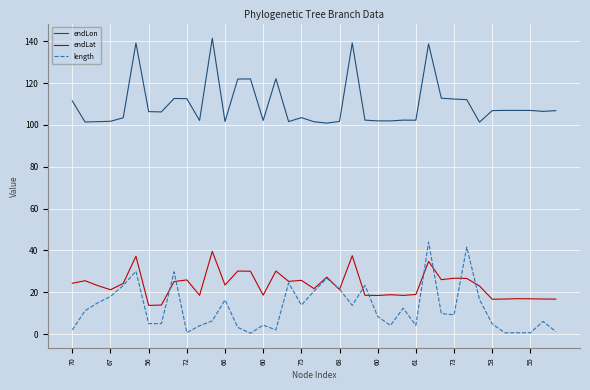

True or false: length and endLon cross at least once.

False